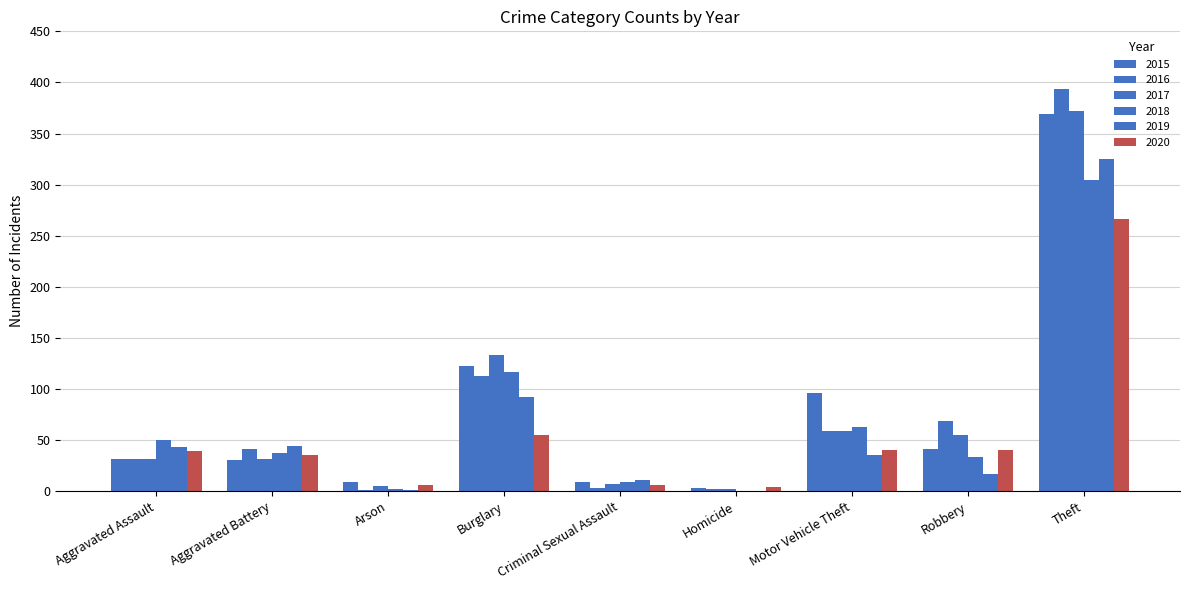

Count the number of categories in the chart.

9